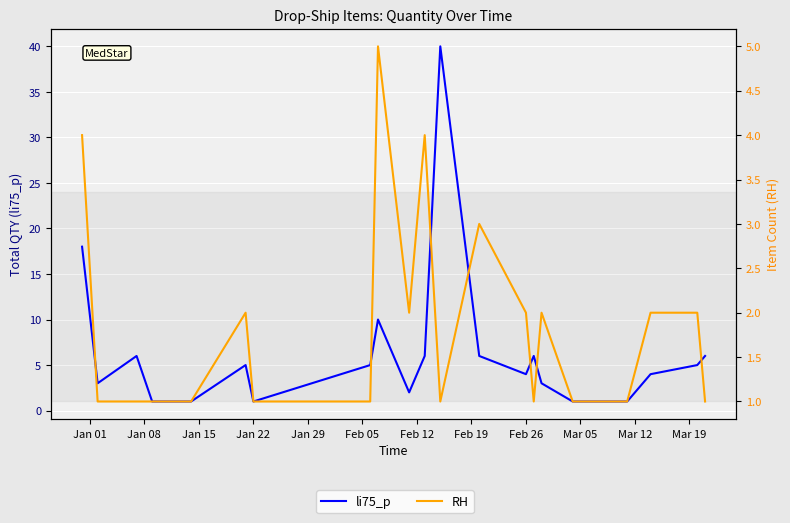

Is it true that RH equals 1 at 15?

False